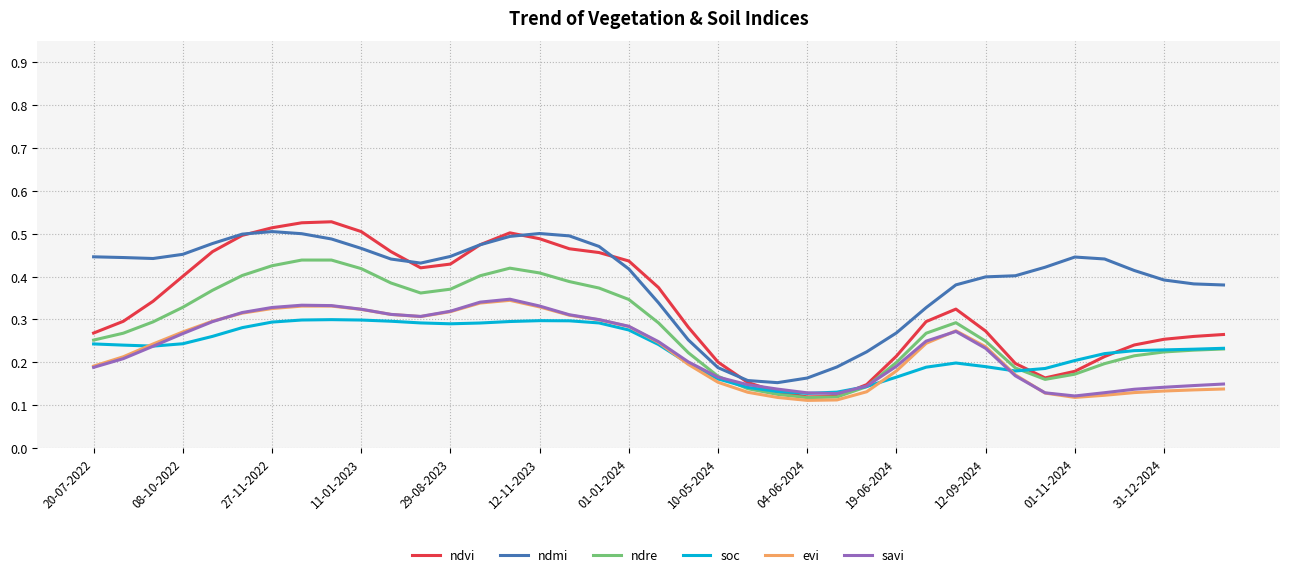

Which series has the largest total across all categories?

ndmi